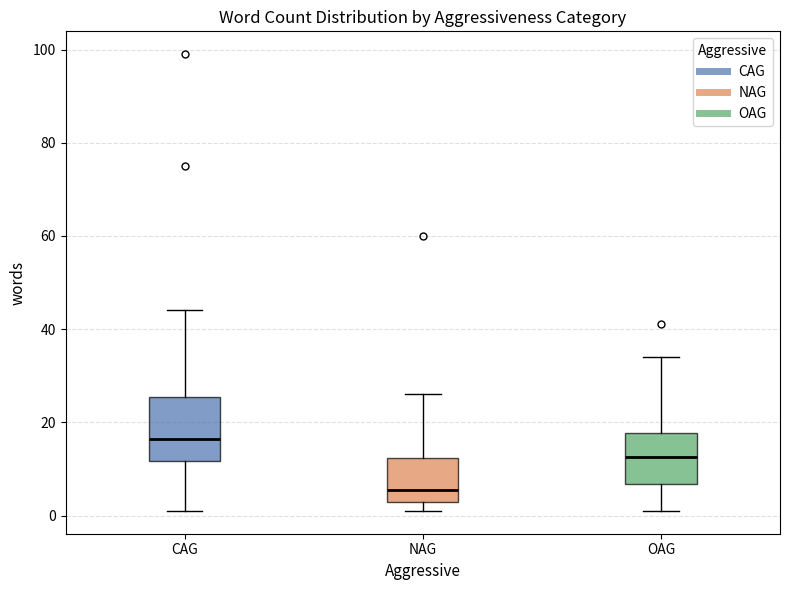

Which box's median line is the highest?

CAG